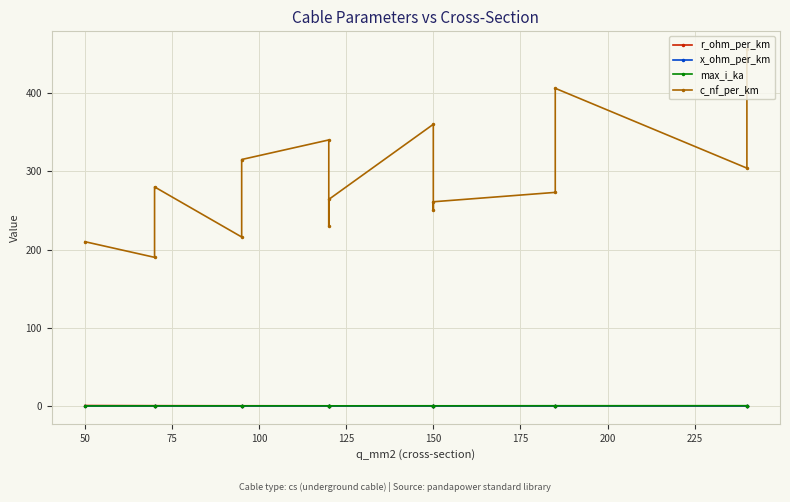

Between which two adjacent categories do r_ohm_per_km and max_i_ka first intersect?

125 and 150